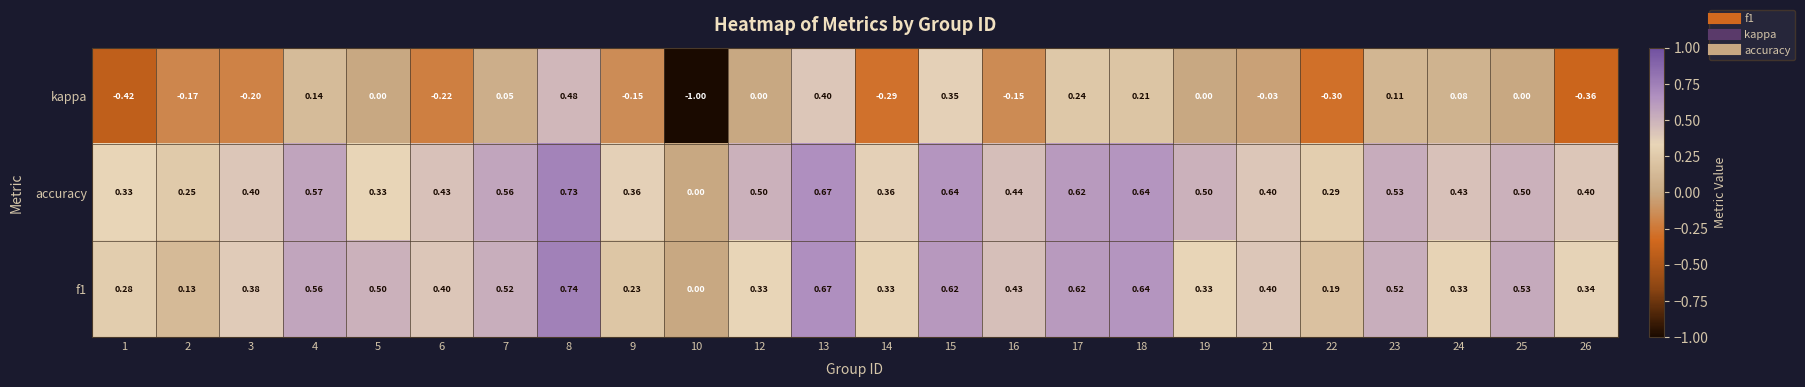

Which series changed the most between 13 and 19?

kappa